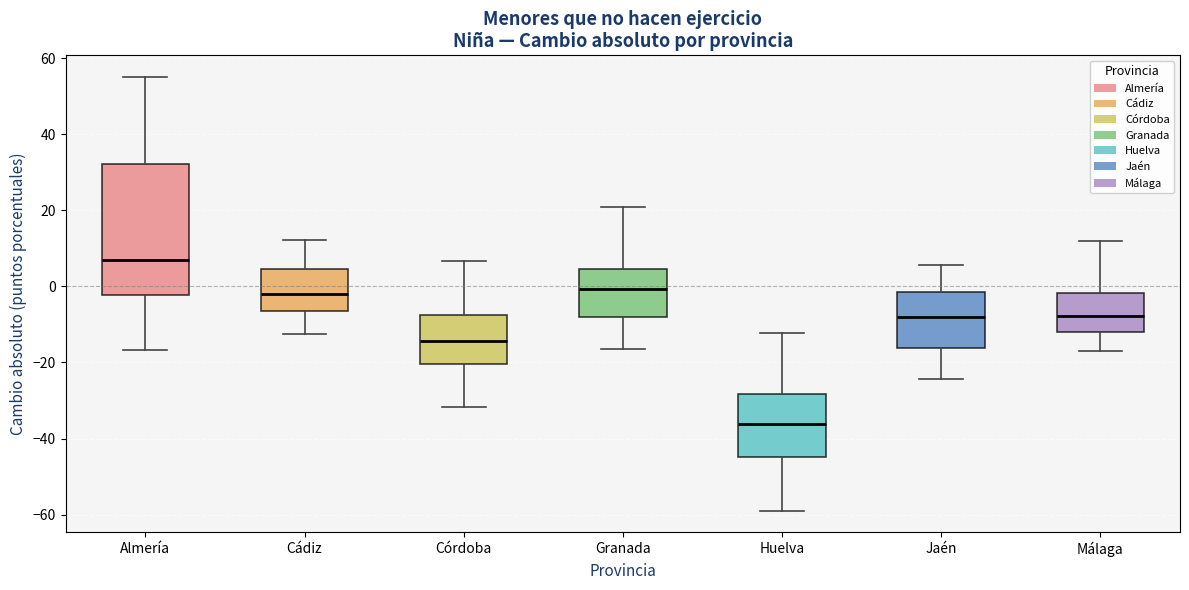

Reading left to right, transcribe this box plot: for each box, give where its median line is, the range the box spans, and where its two whiskers end, as read against the y-axis. The values are not printed on the chart, so give them approximately, as read against the axis.

Almería: median 6, box -2 to 32, whiskers -16 to 56
Cádiz: median -2, box -6 to 4, whiskers -12 to 12
Córdoba: median -14, box -20 to -8, whiskers -32 to 6
Granada: median 0, box -8 to 4, whiskers -16 to 20
Huelva: median -36, box -44 to -28, whiskers -58 to -12
Jaén: median -8, box -16 to -2, whiskers -24 to 6
Málaga: median -8, box -12 to -2, whiskers -18 to 12